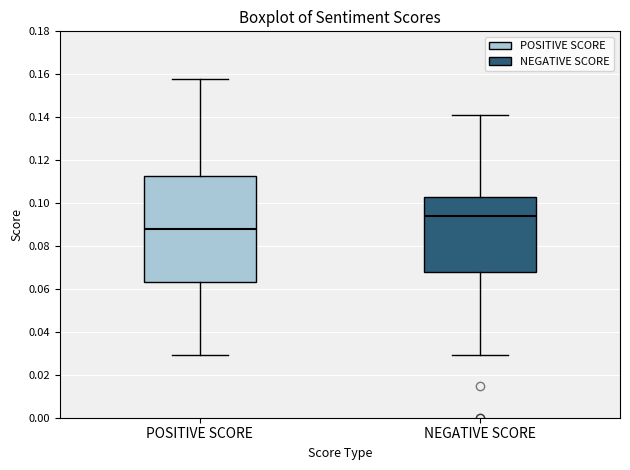

Where is the upper edge of the box for NEGATIVE SCORE on the y-axis? The values are not printed on the chart, so give them approximately, as read against the axis.

0.104